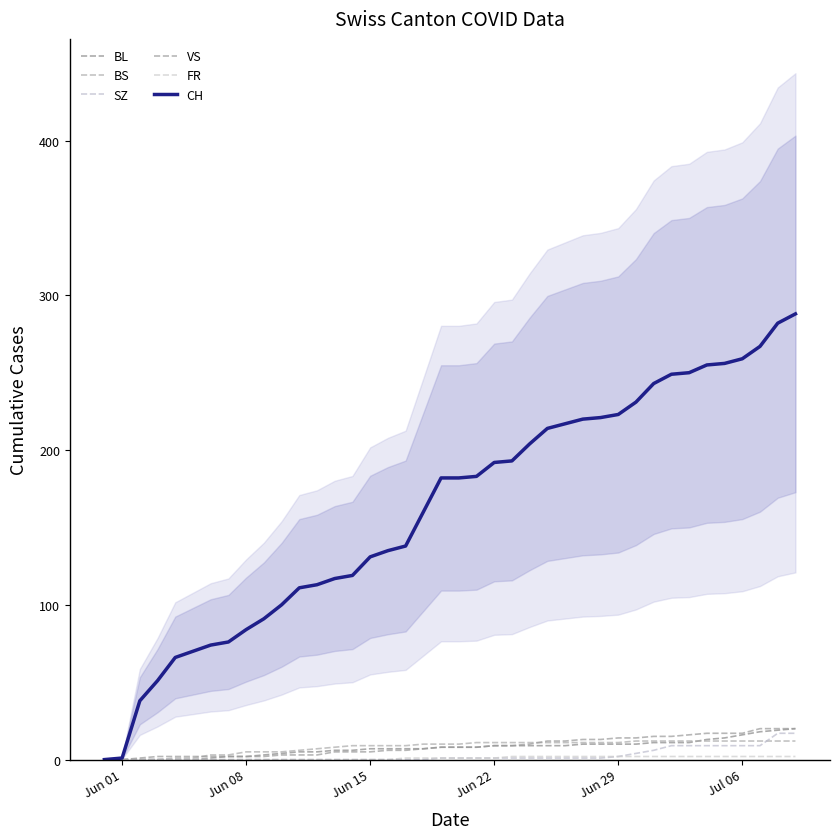

Does the chart have visible grid lines?

No